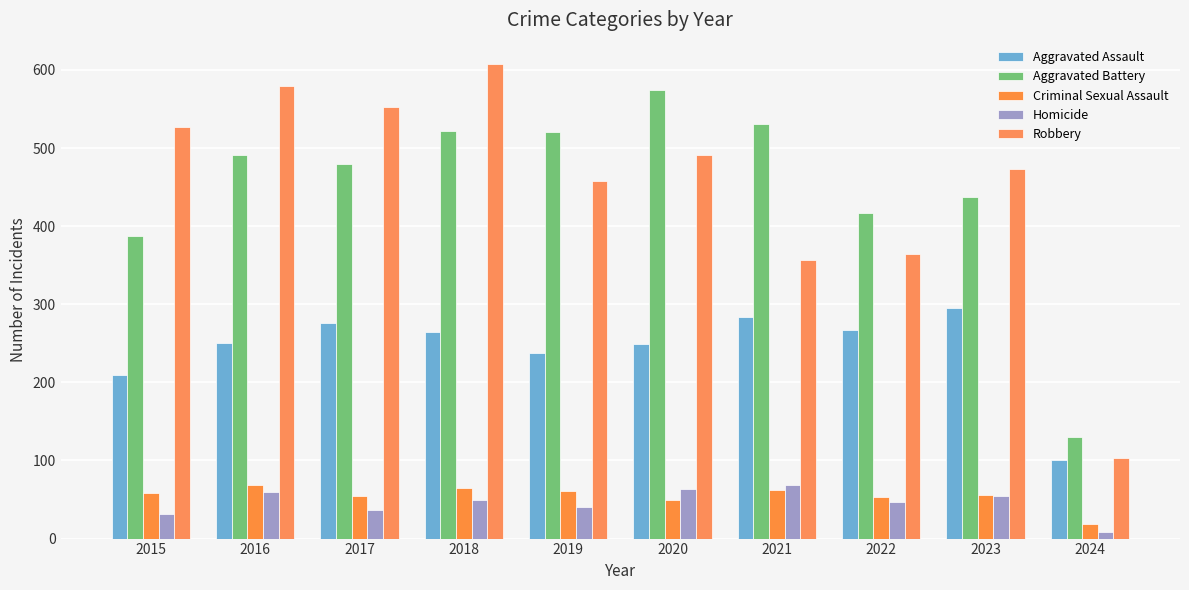

Are the bars horizontal?

No